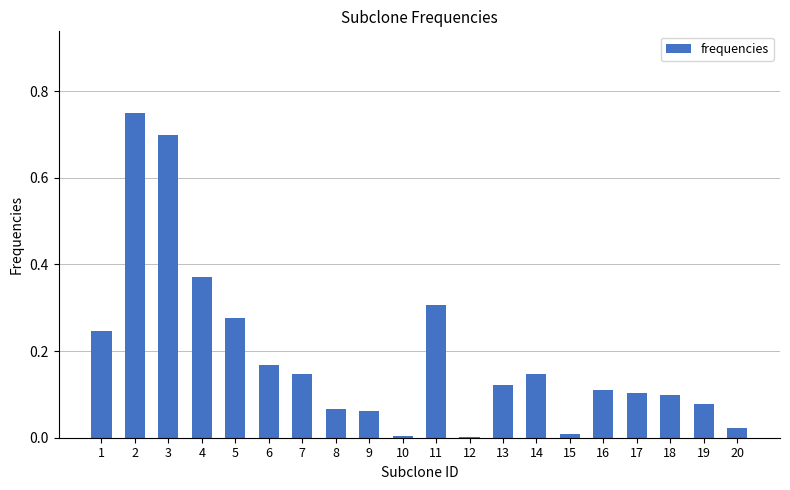

What is the change in value from 2 to 19?

-0.7